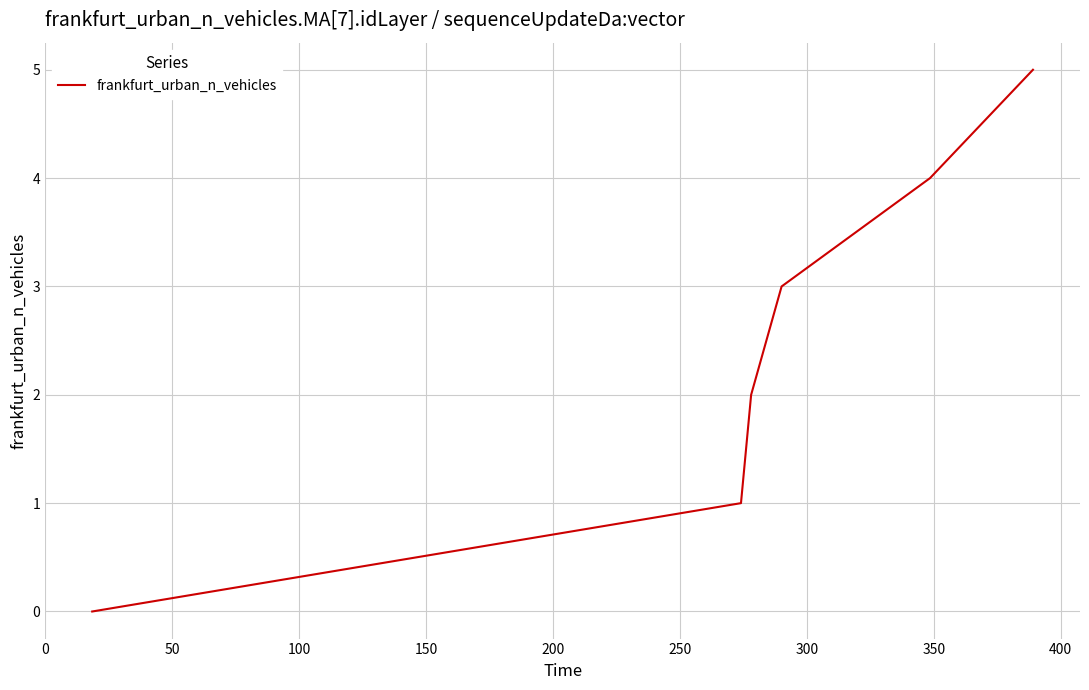

What is the difference between the maximum and minimum values?

5